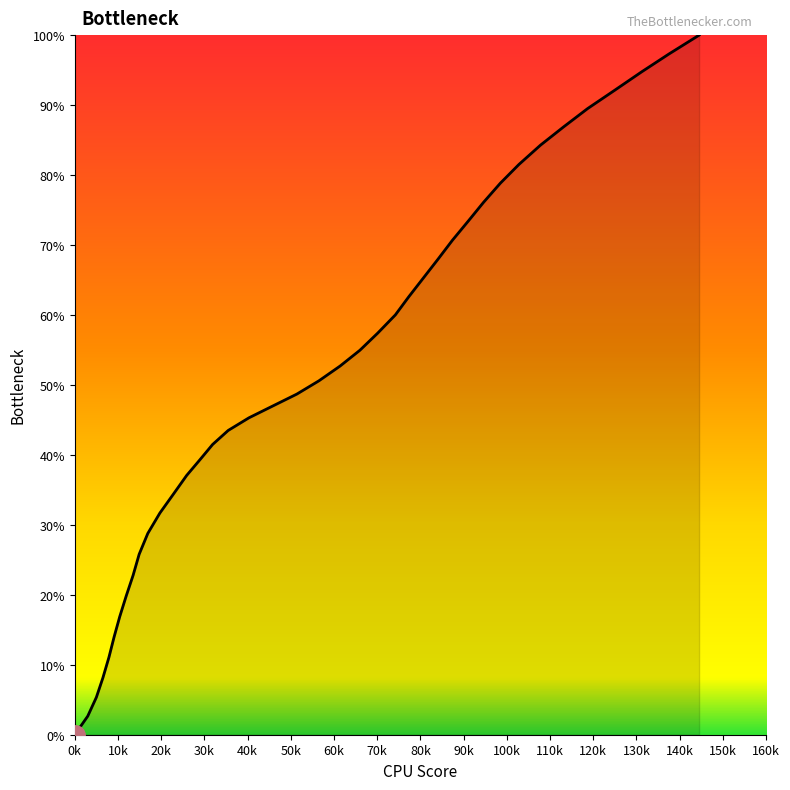

What is the greatest value displayed?

100.0